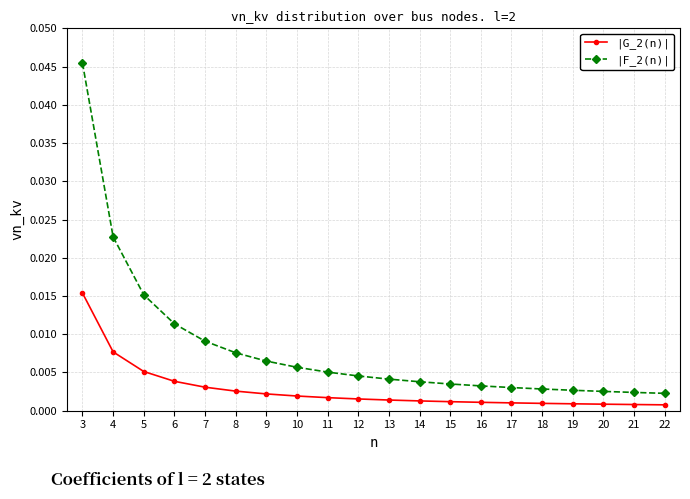

True or false: |G_2(n)| and |F_2(n)| intersect in this chart.

False